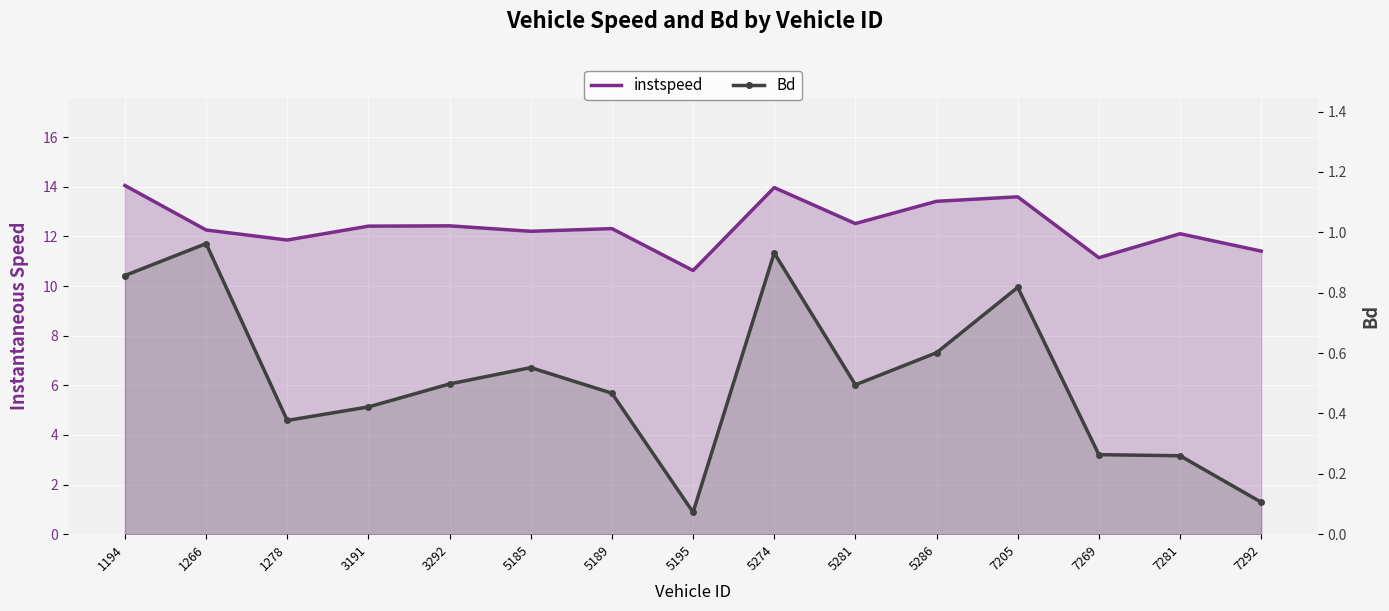

True or false: instspeed and Bd cross at least once.

False